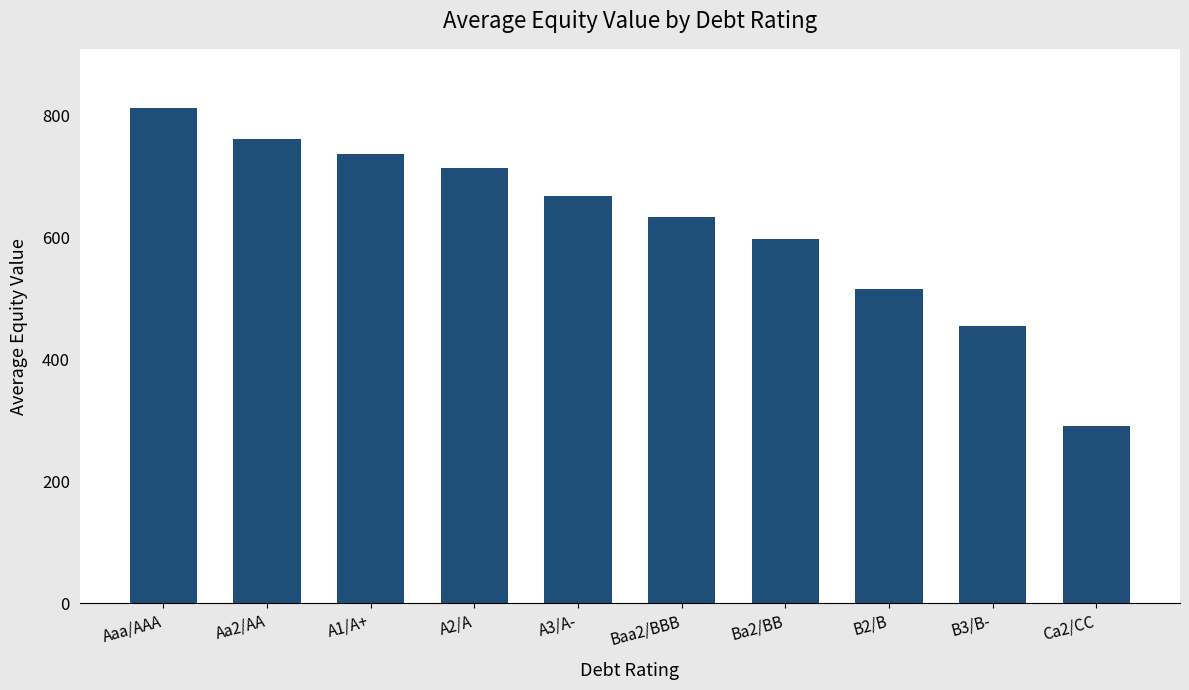

What is the change in value from A3/A- to B2/B?

-152.3